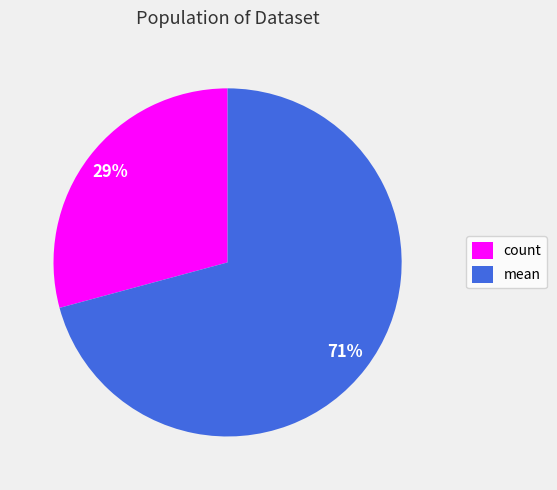

Rank the categories by value from highest to lowest.

mean, count